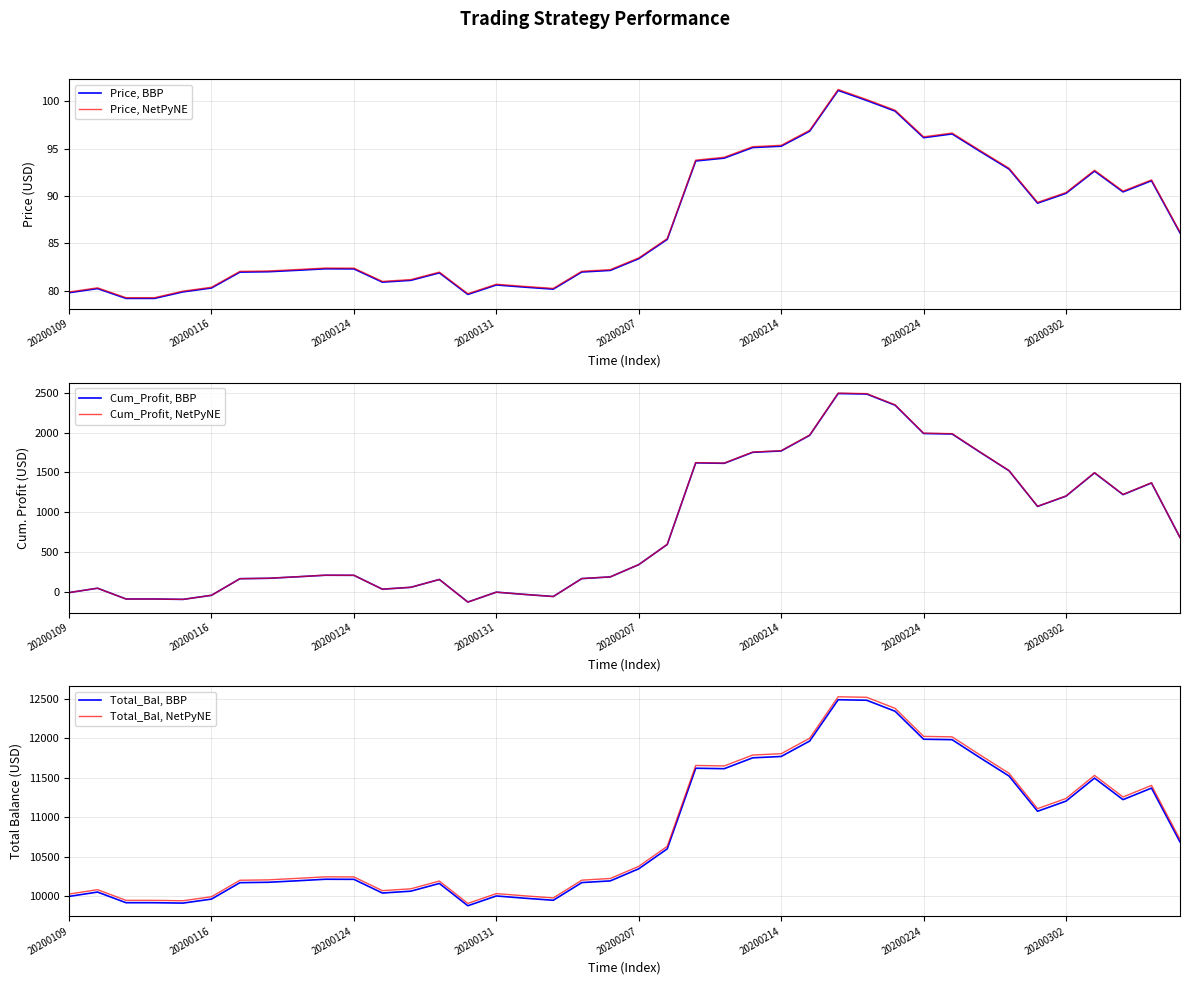

What is the minimum value for Cum_Profit, BBP?

-123.4